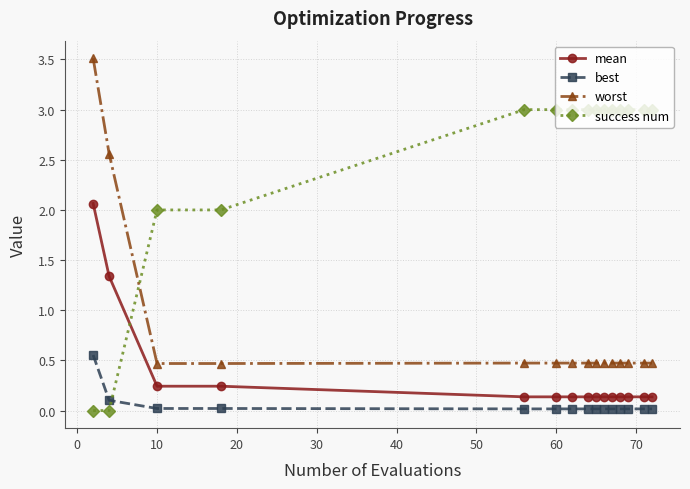

What is the maximum value shown in the chart?

3.5